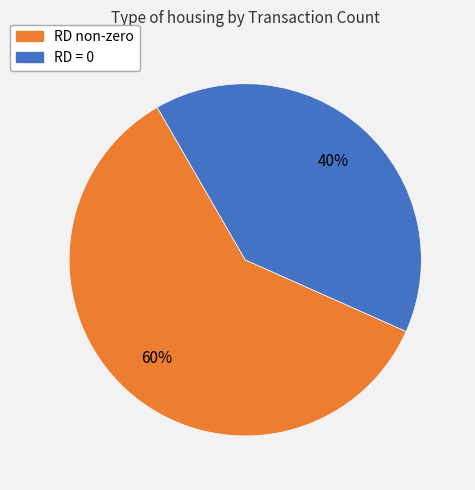

Is there any slice that represents more than half of the pie?

Yes